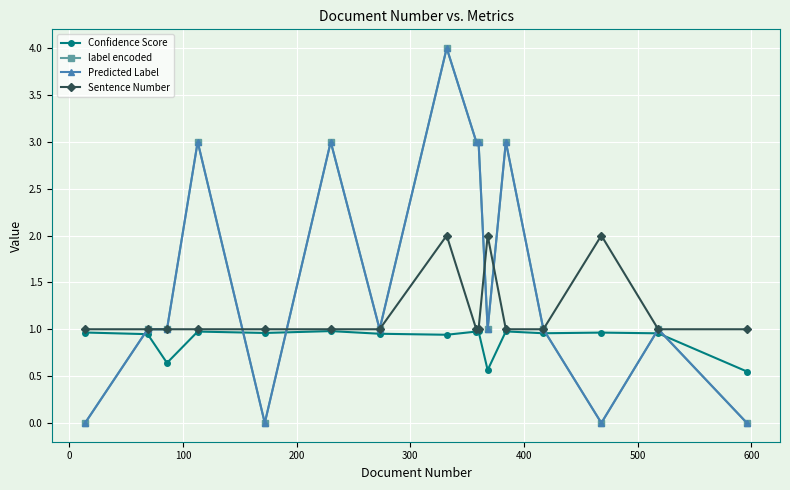

How many intersections are there between Confidence Score and Predicted Label?

6